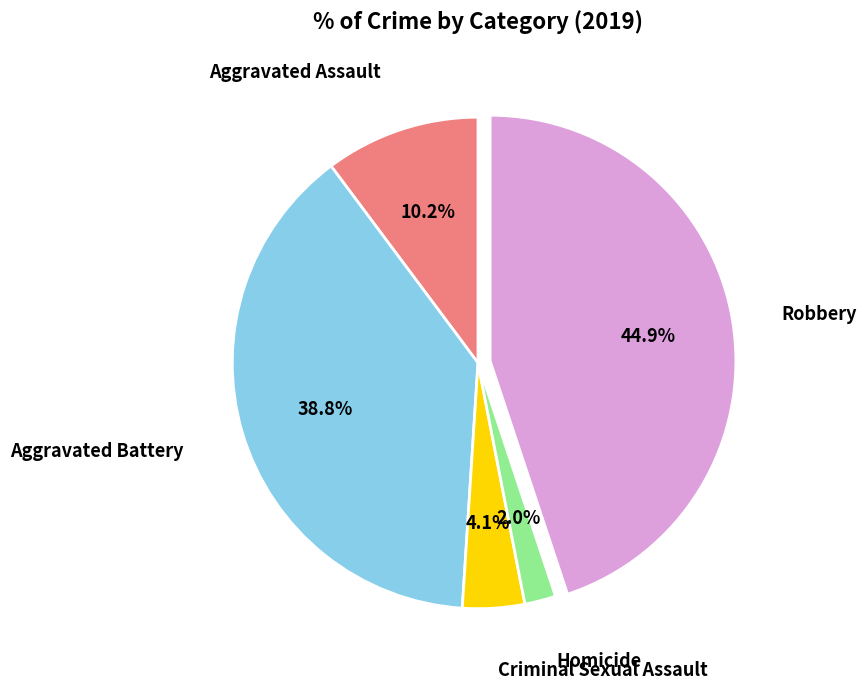

Is there a majority slice in this chart?

No